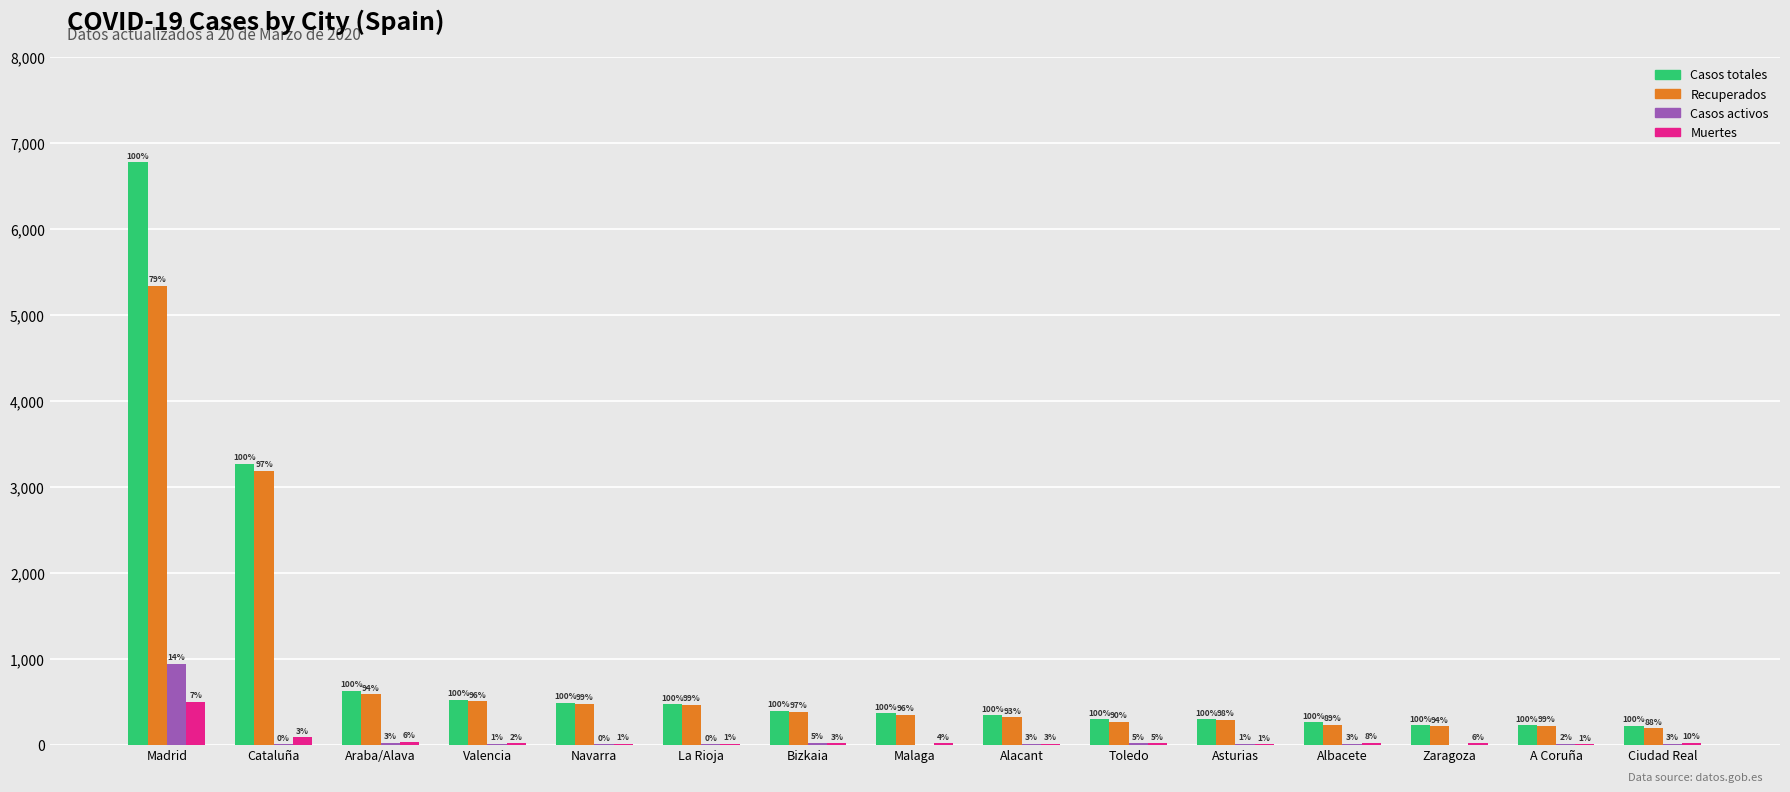

What is the approximate value of Casos totales at Cataluña, to the nearest 50?

3250